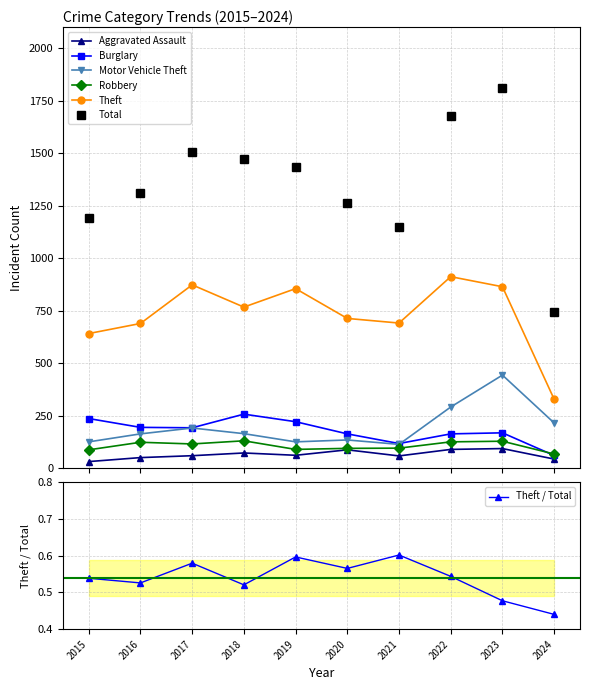

How many values in the Motor Vehicle Theft series are below 164?

5